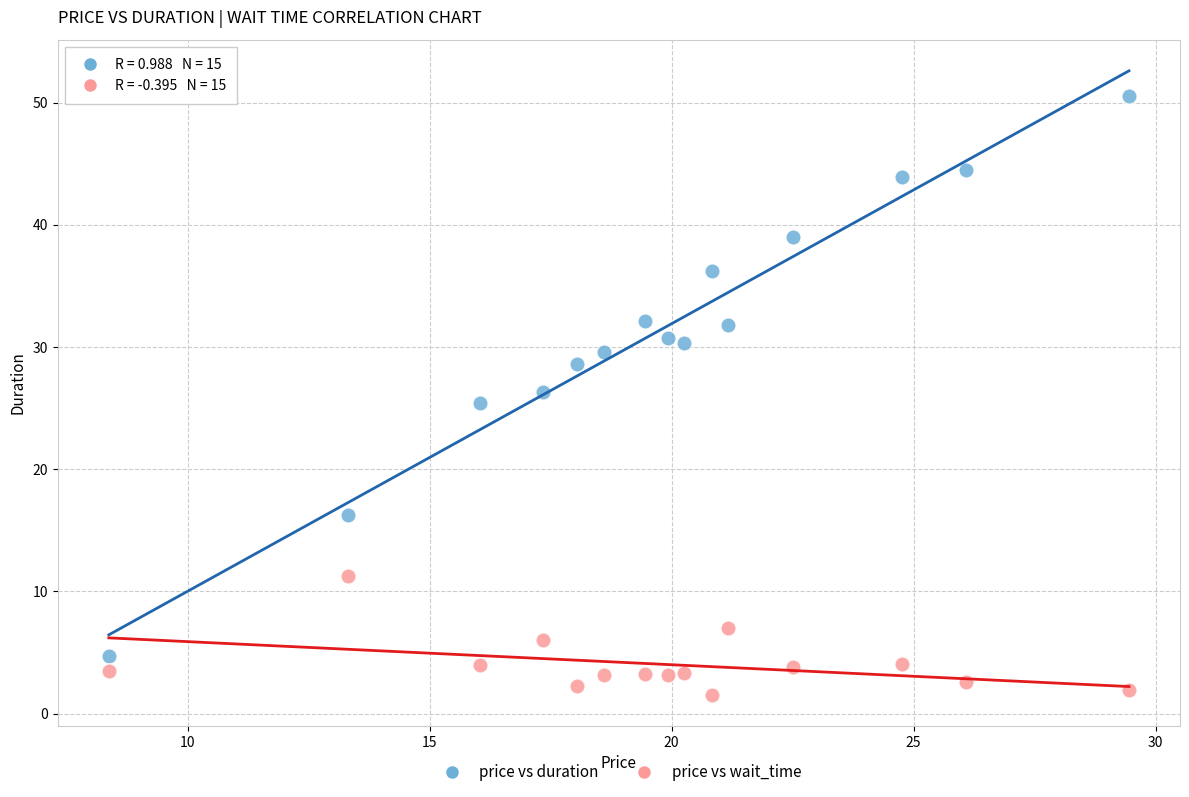

Across all data points, what is the range of Y values (max minus min)?

49.0